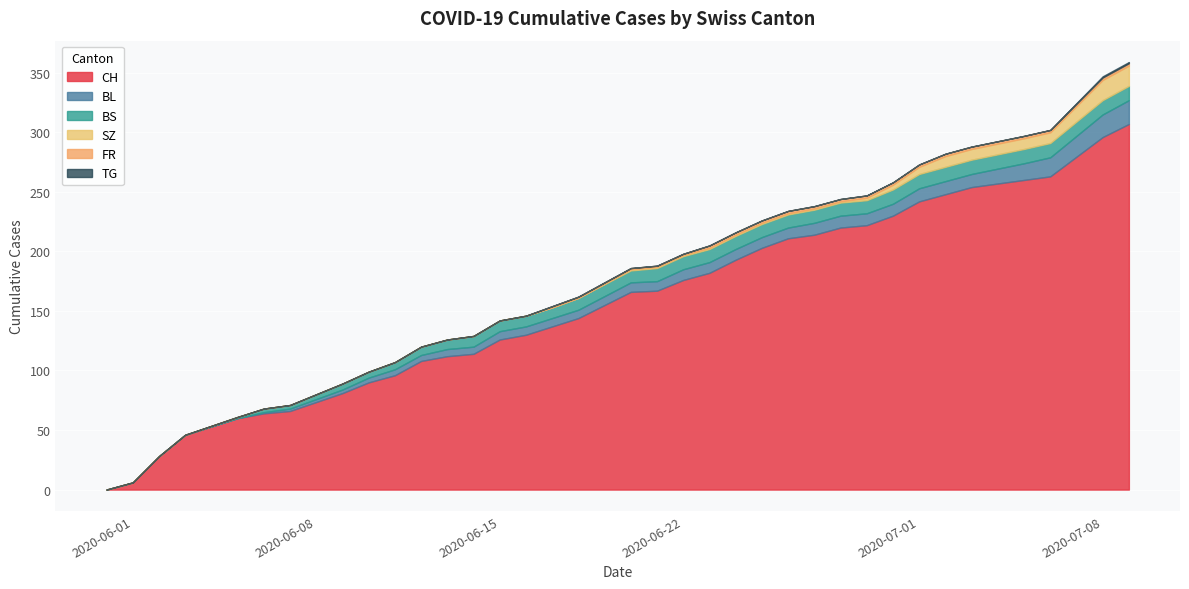

True or false: FR and CH intersect in this chart.

False